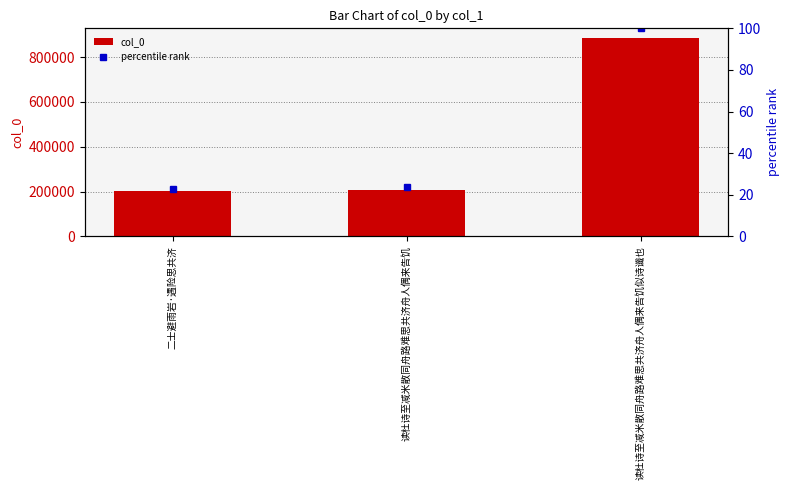

What are all the series names shown in the legend?

col_0, percentile rank